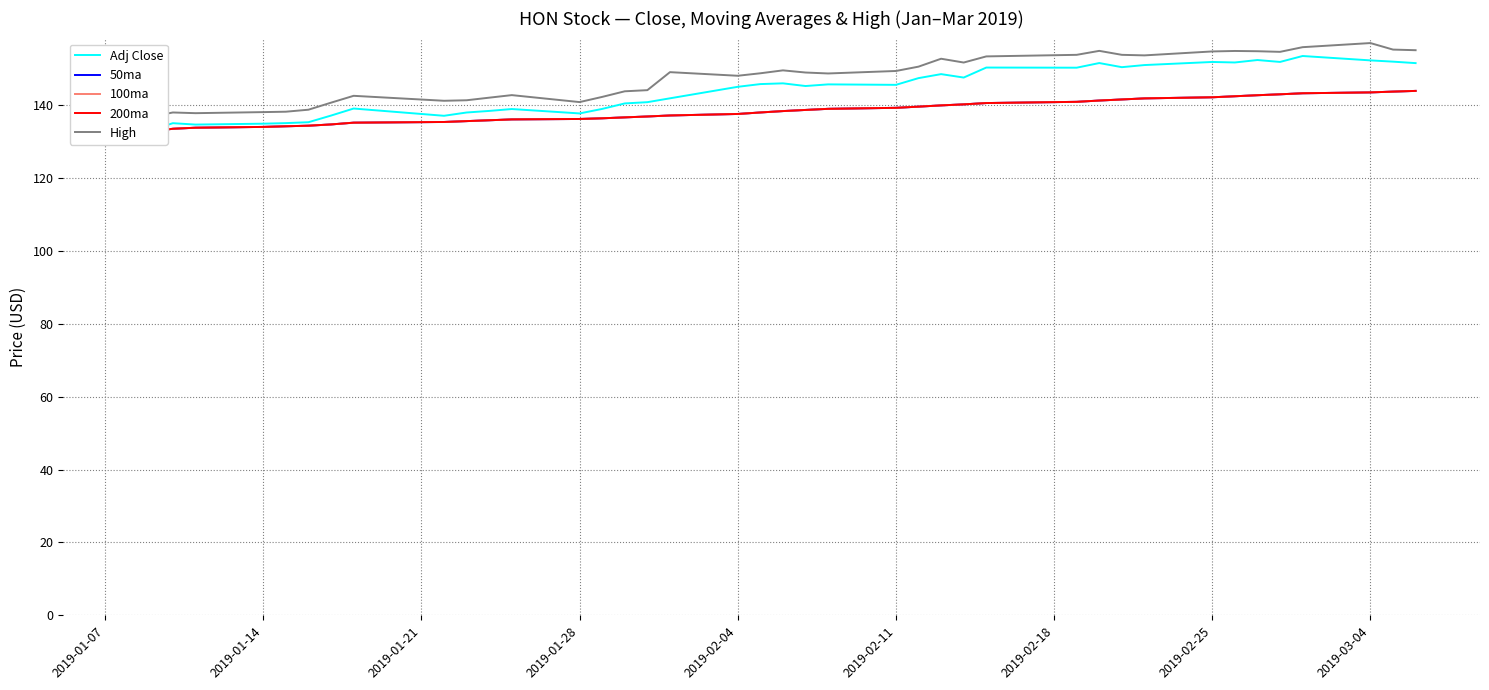

Which category has the lowest value in the Adj Close series?

2019-01-07